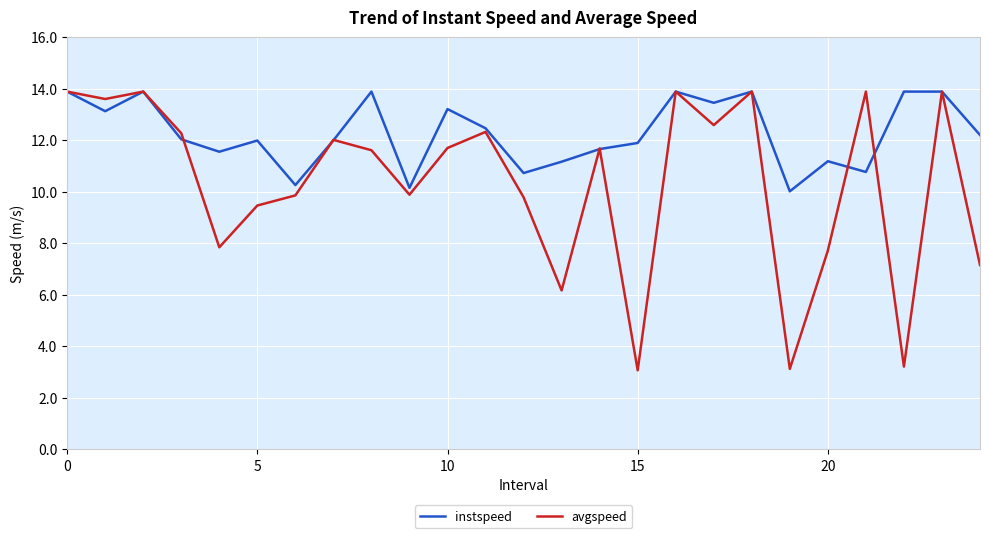

Rank the series by their average value, from highest to lowest.

instspeed, avgspeed